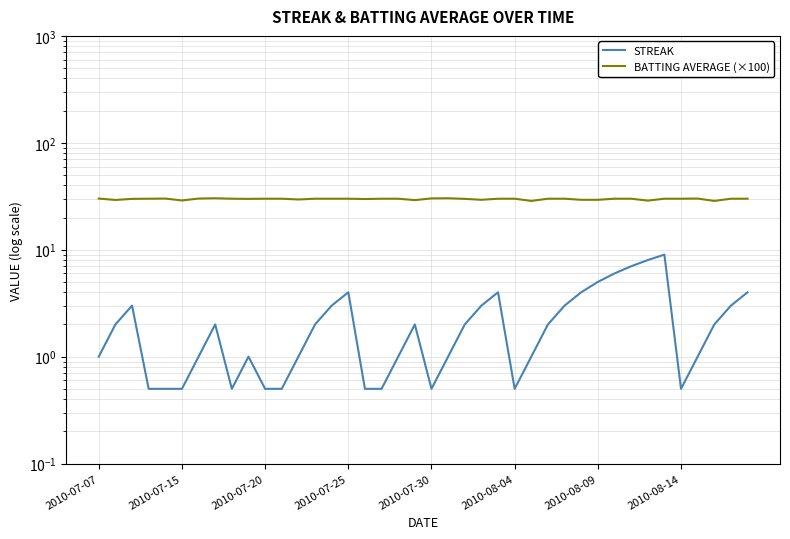

What is the minimum value shown in the chart?

0.5